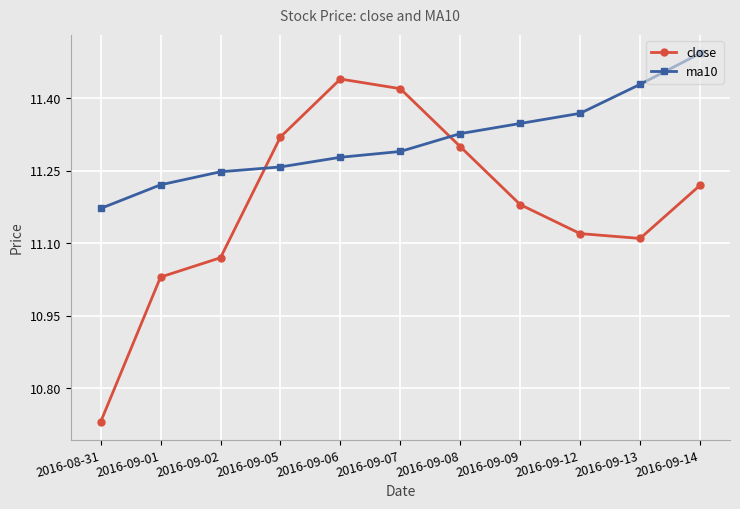

List the labels in order of ma10 value, largest first.

2016-09-14, 2016-09-13, 2016-09-12, 2016-09-09, 2016-09-08, 2016-09-07, 2016-09-06, 2016-09-05, 2016-09-02, 2016-09-01, 2016-08-31